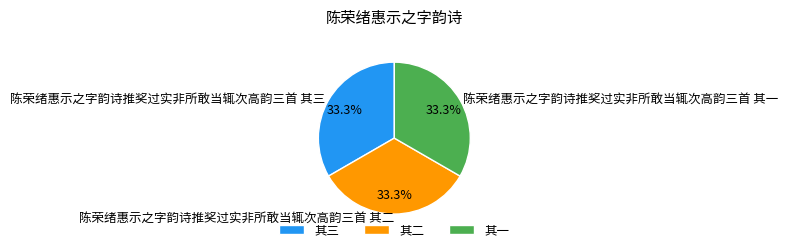

How many slices are in this pie chart?

3